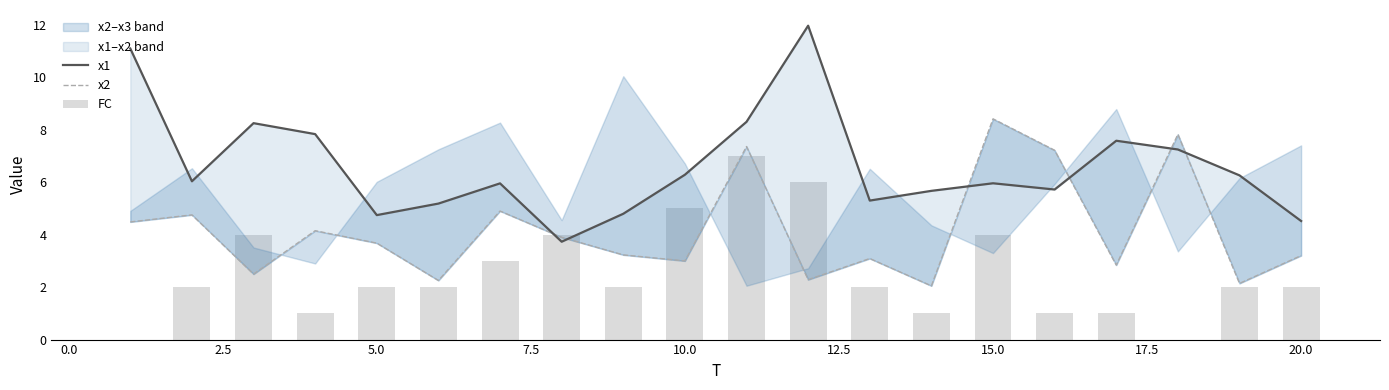

Is the value of FC at 18 greater than the value of x1 at 12?

No